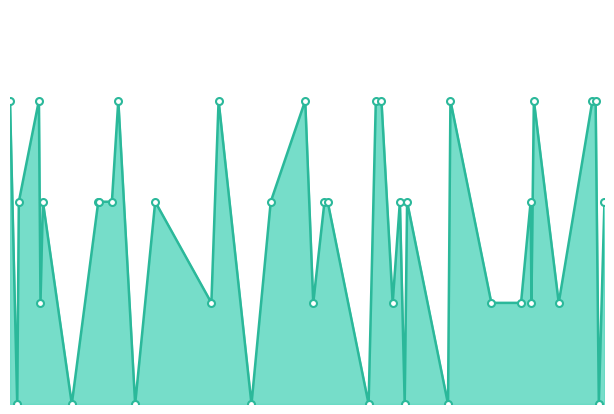

Is the value of truth_markers at 18 greater than the value of truth_line at 21?

Yes